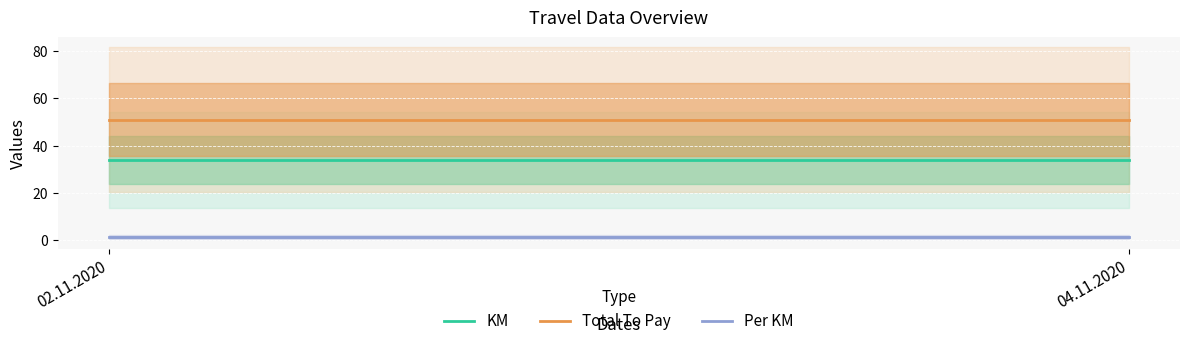

What is the average value of the KM series?

34.0